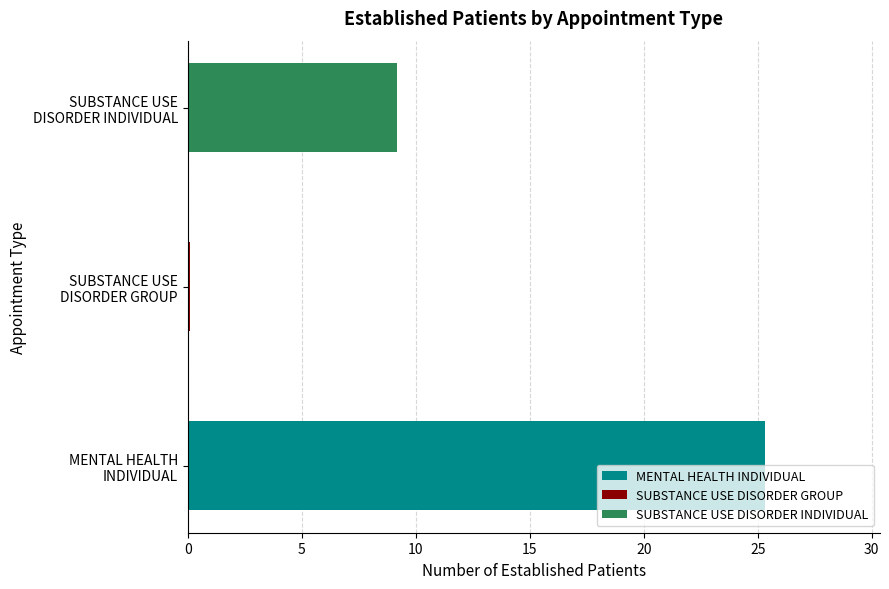

Are the bars grouped side by side (vs. stacked)?

No